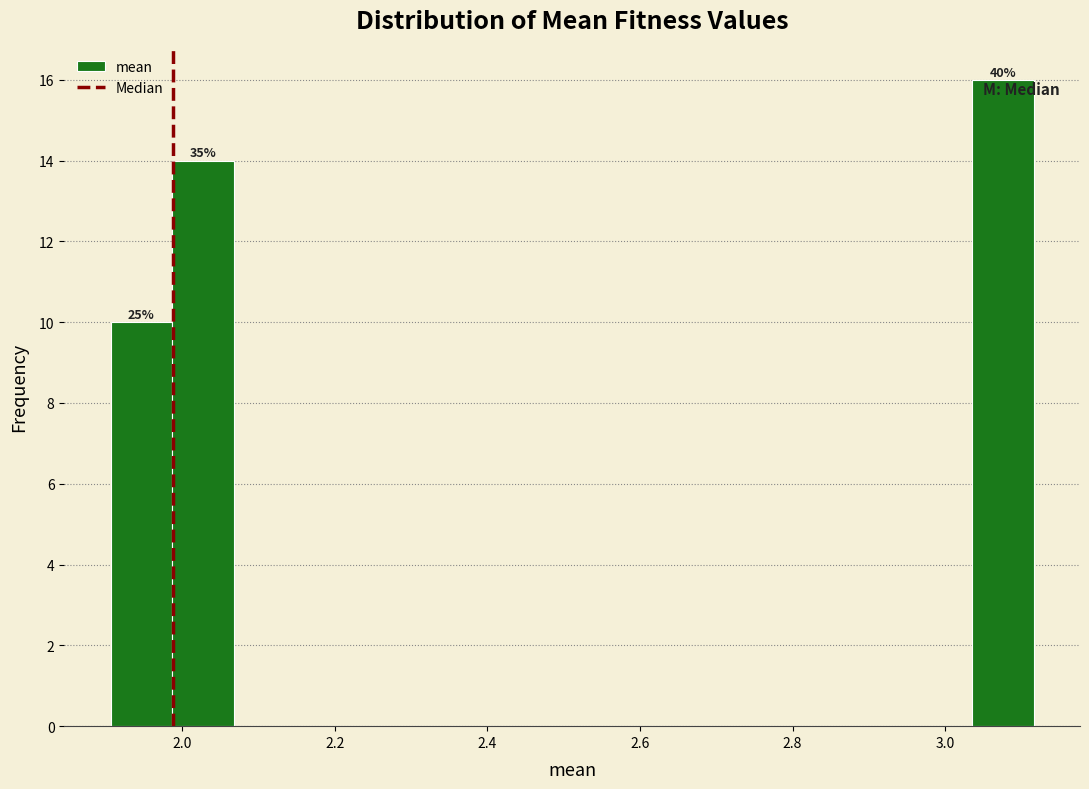

Over which range of the x-axis is the bar tallest?

3.04 to 3.12